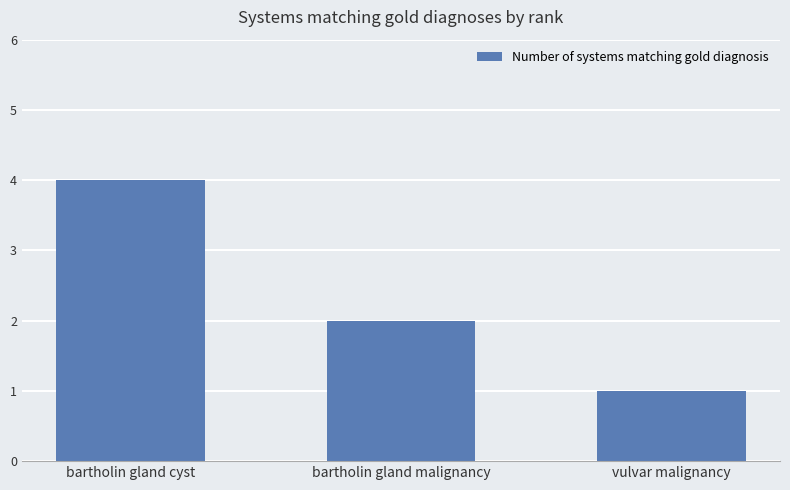

What is the value of the 3rd bar from the left?

1